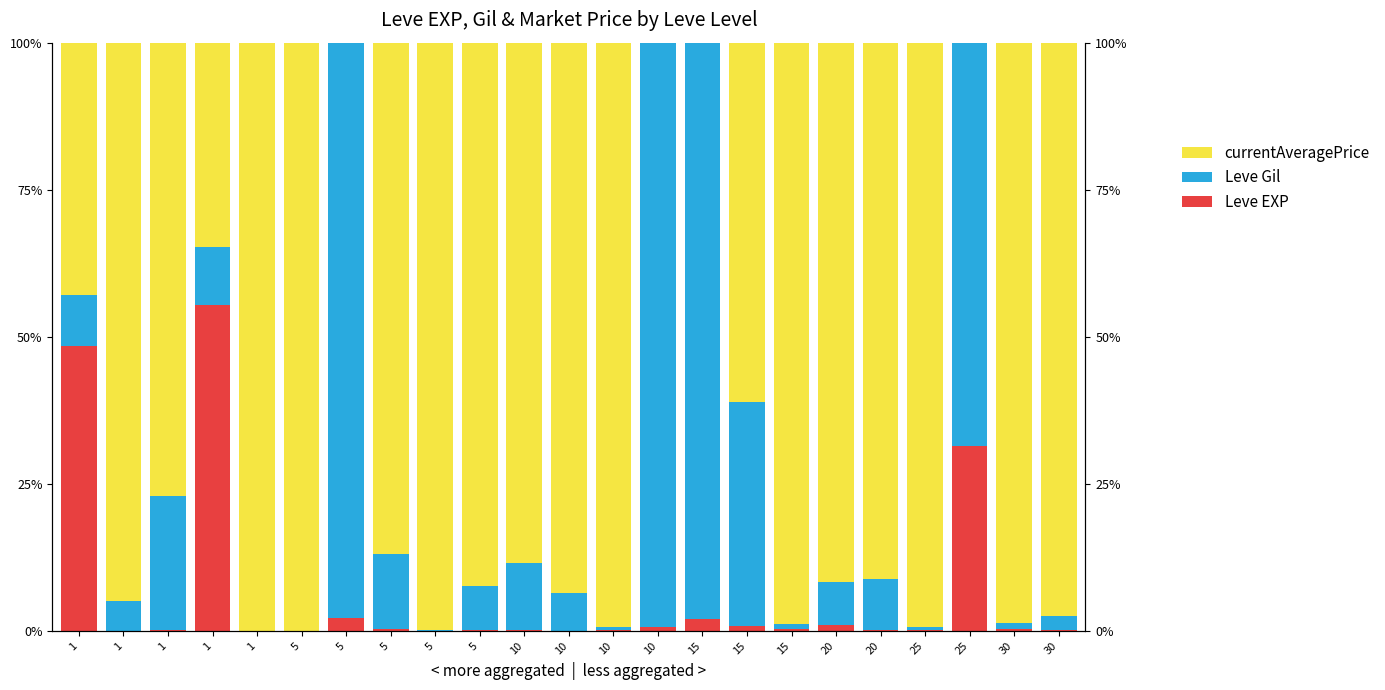

How many categories are shown in the chart?

23